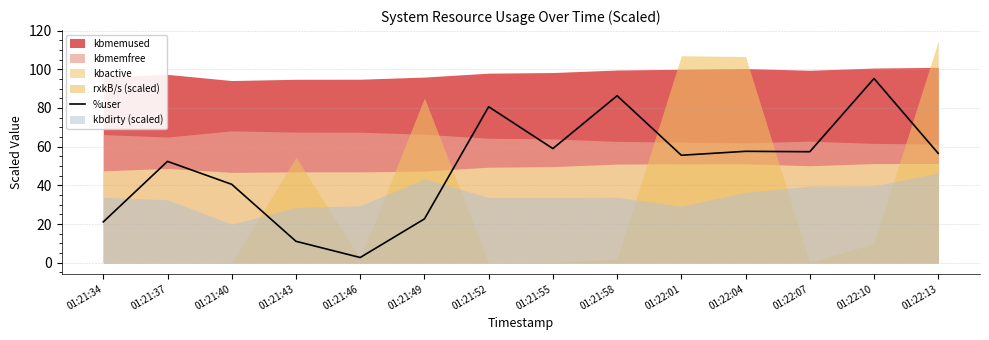

At which category does the data reach its first local valley?

01:21:46